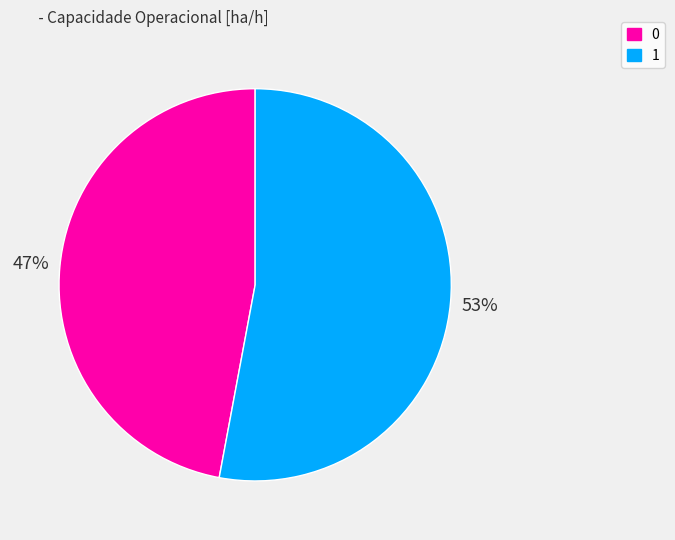

Combined, do 0 and 1 account for over 50%?

Yes